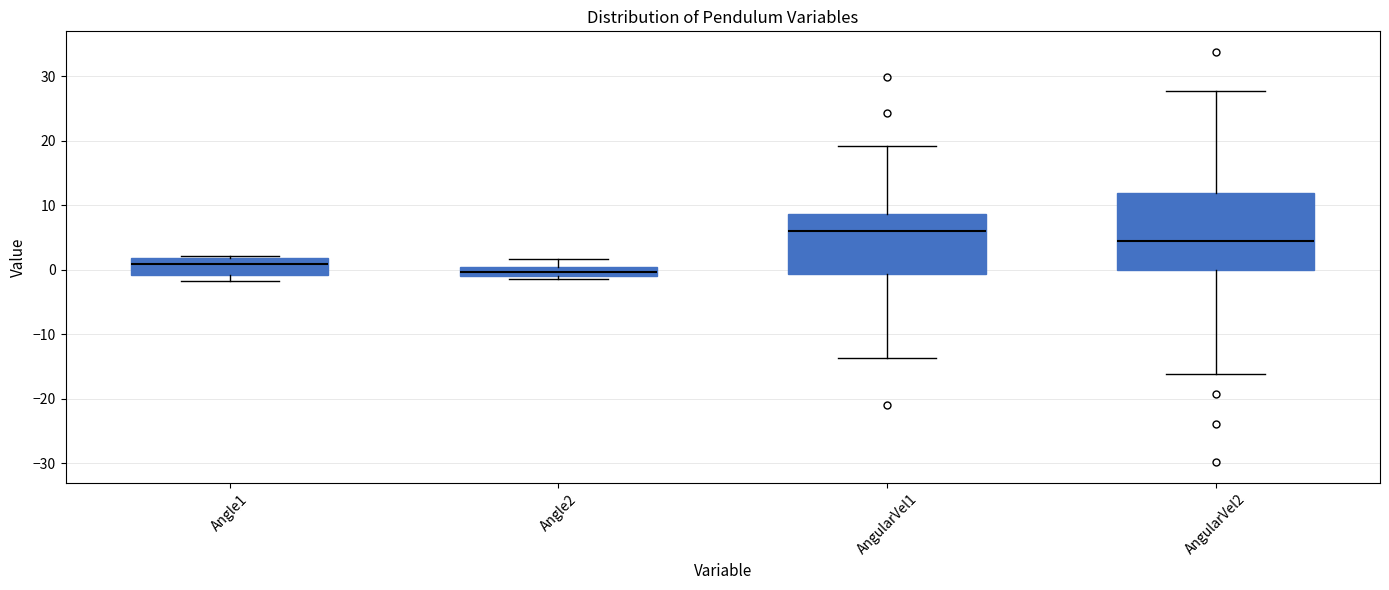

Where does the upper whisker of the box for AngularVel1 end on the y-axis? The values are not printed on the chart, so give them approximately, as read against the axis.

19